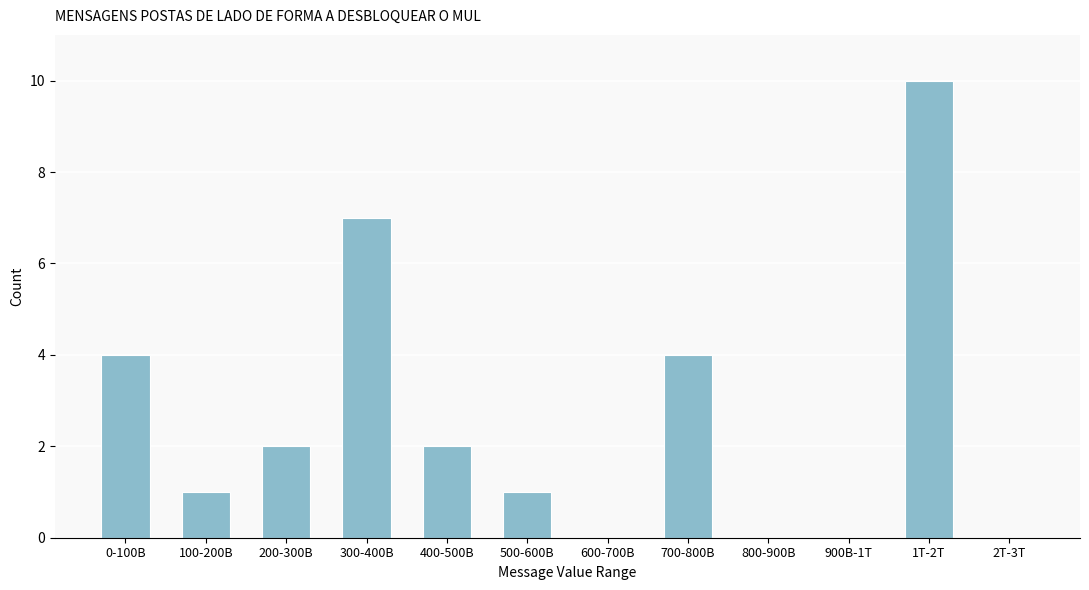

Reading left to right, what are all the values shown in this chart?

0-100B=4	100-200B=1	200-300B=2	300-400B=7	400-500B=2	500-600B=1	600-700B=0	700-800B=4	800-900B=0	900B-1T=0	1T-2T=10	2T-3T=0